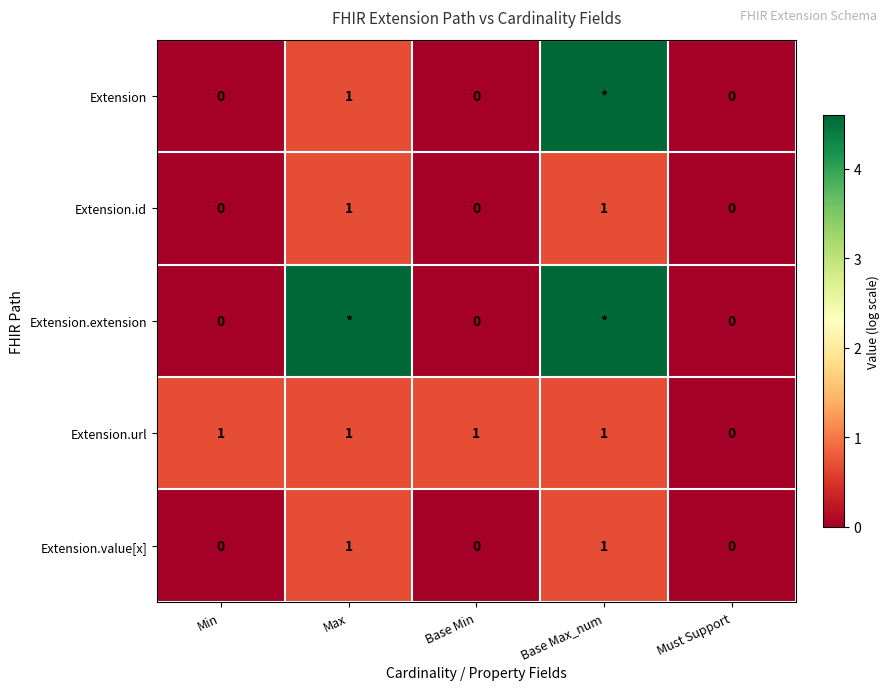

Is the value of Extension.id at Max greater than the value of Extension.value[x] at Base Min?

Yes